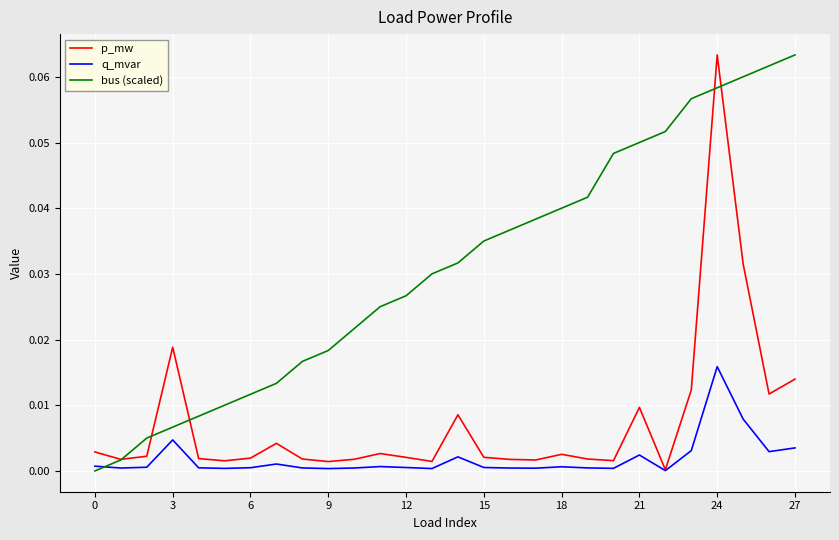

Rank the series by their average value, from lowest to highest.

q_mvar, p_mw, bus (scaled)